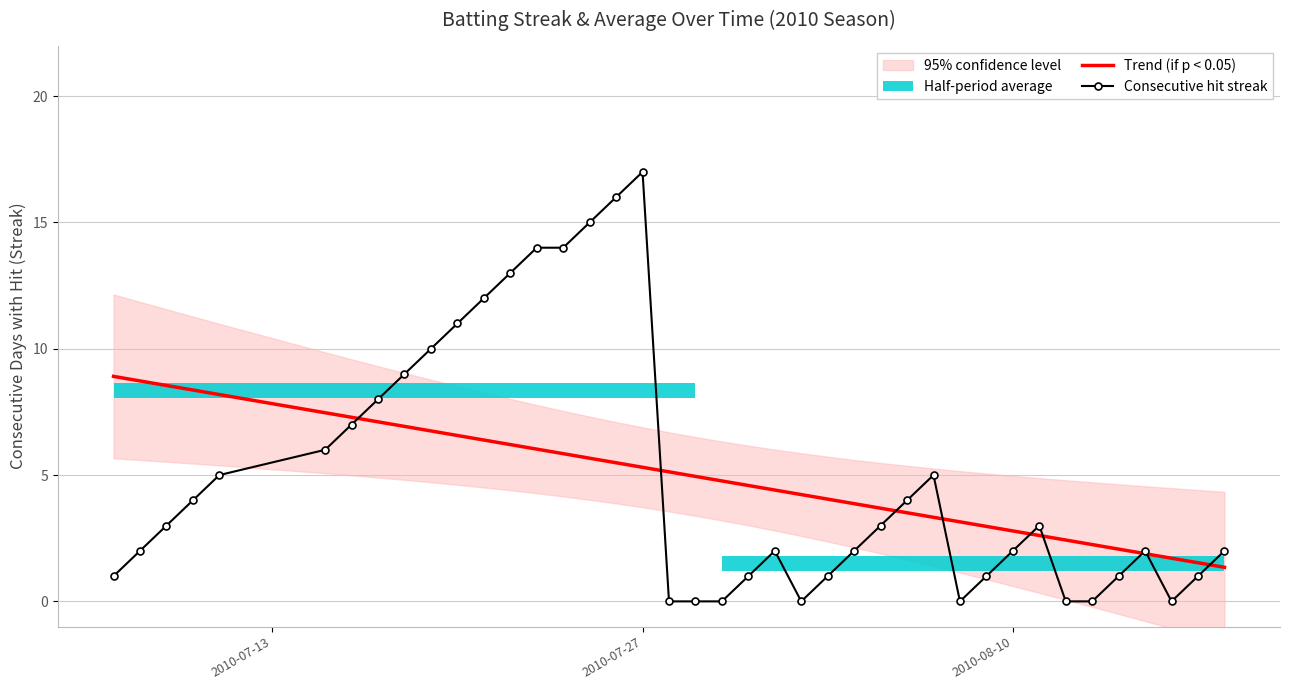

What is the lowest value of the Trend (if p < 0.05) series?

1.3